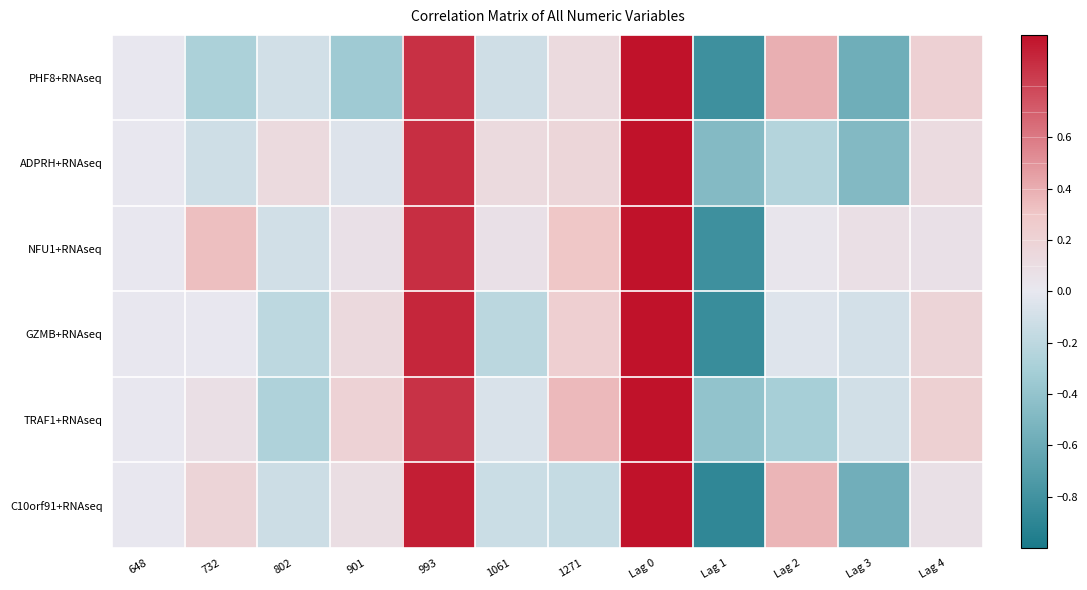

Count the number of data series in this chart.

6